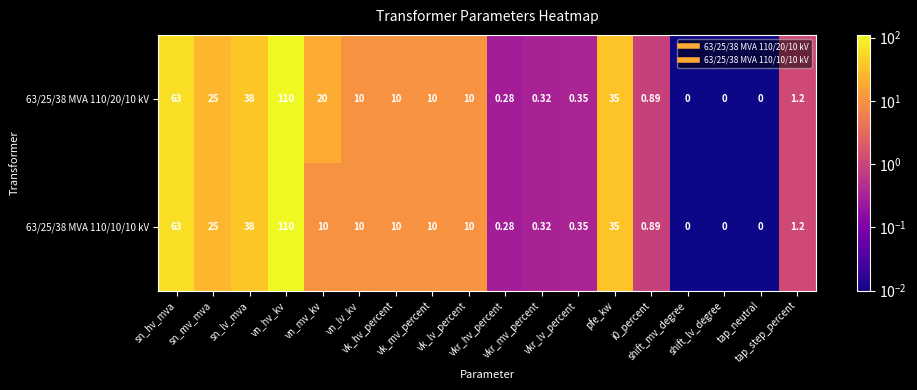

Rank the series by their average value, from lowest to highest.

63/25/38 MVA 110/10/10 kV, 63/25/38 MVA 110/20/10 kV